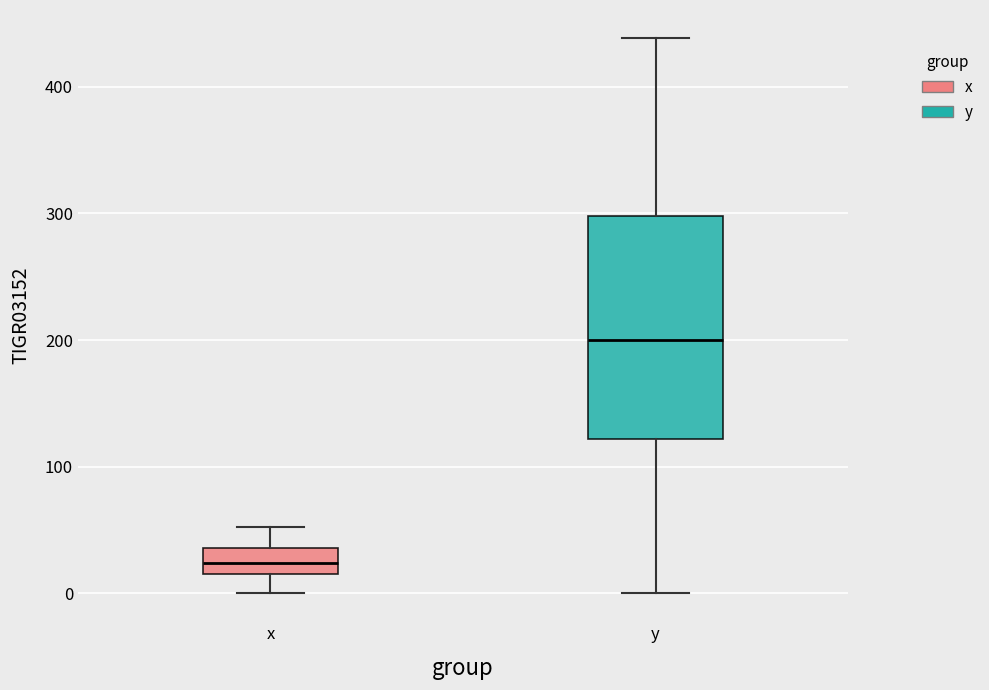

Reading left to right, read every box against the y-axis: the position of its median line, the range the box covers, and the ends of its whiskers. The values are not printed on the chart, so give them approximately, as read against the axis.

x: median 20 (inside the box), box 20 to 40, whiskers 0 to 50
y: median 200, box 120 to 300, whiskers 0 to 440